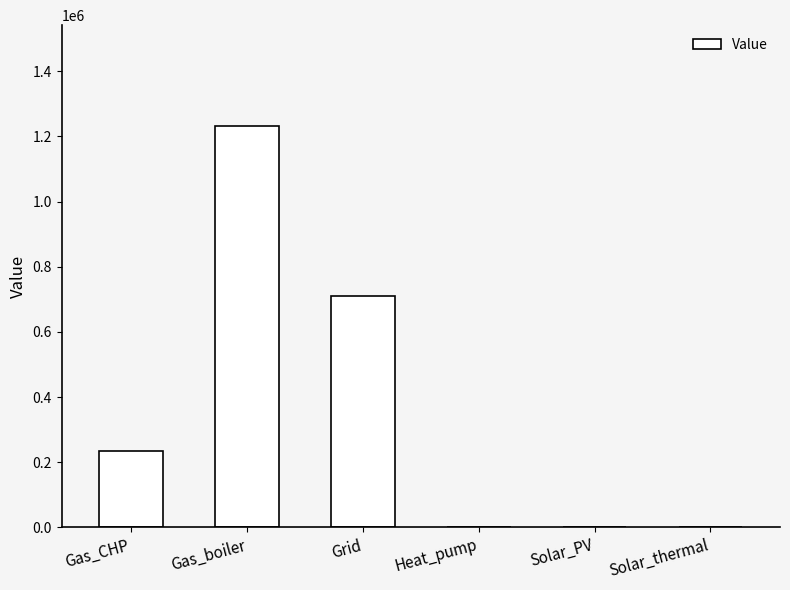

Read the value at Gas_boiler.

1233074.7